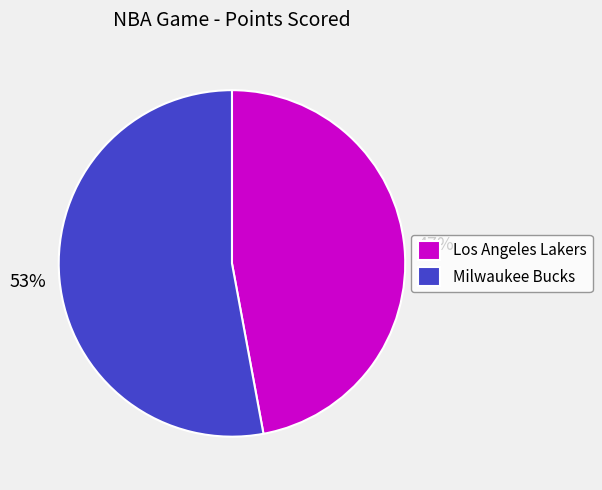

To the nearest percent, what portion does Milwaukee Bucks represent?

53%